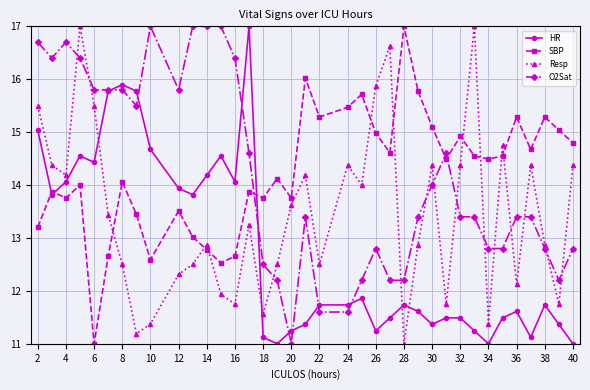

How many lines are shown in the chart?

4